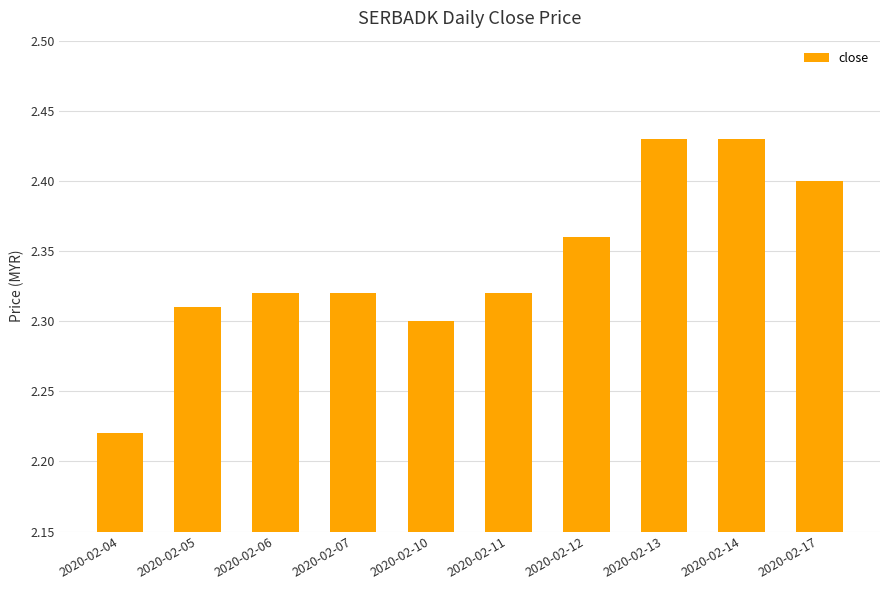

Where is the data nearest to the value 2?

2020-02-04